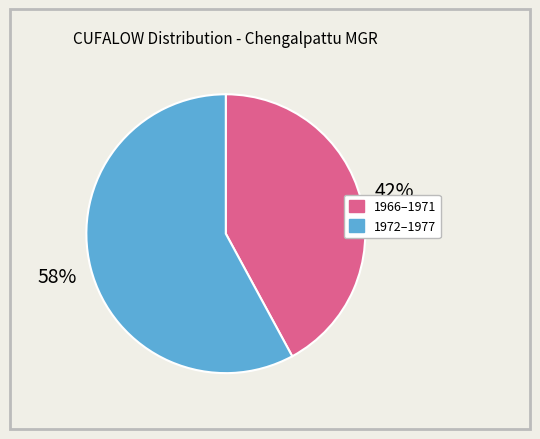

To the nearest percent, what is the difference between the 1966–1971 and 1972–1977 slice percentages?

16%